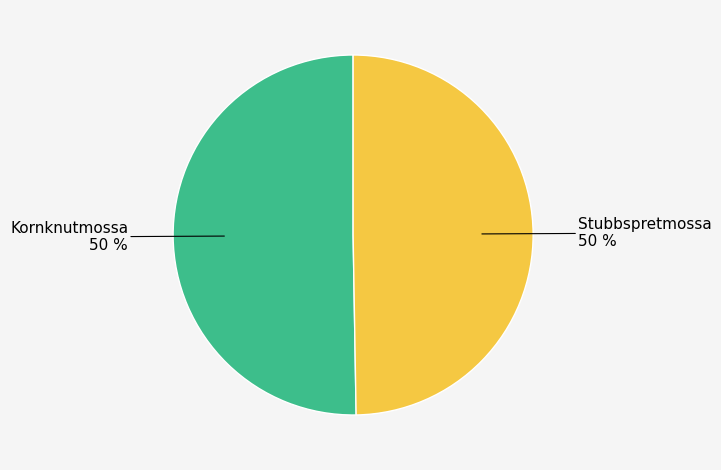

To the nearest percent, what is the average slice percentage?

50%